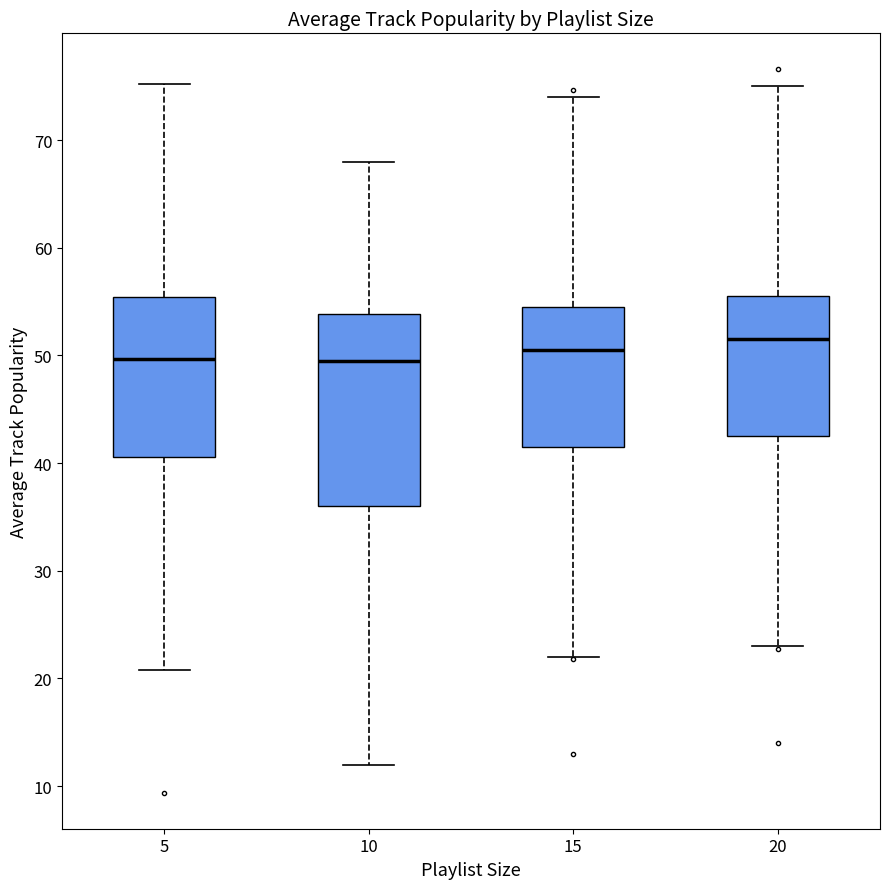

Reading left to right, transcribe this box plot: for each box, give where its median line is, the range the box spans, and where its two whiskers end, as read against the y-axis. The values are not printed on the chart, so give them approximately, as read against the axis.

5: median 50, box 41 to 55, whiskers 21 to 75
10: median 50, box 36 to 54, whiskers 12 to 68
15: median 51, box 42 to 55, whiskers 22 to 74
20: median 52, box 43 to 56, whiskers 23 to 75